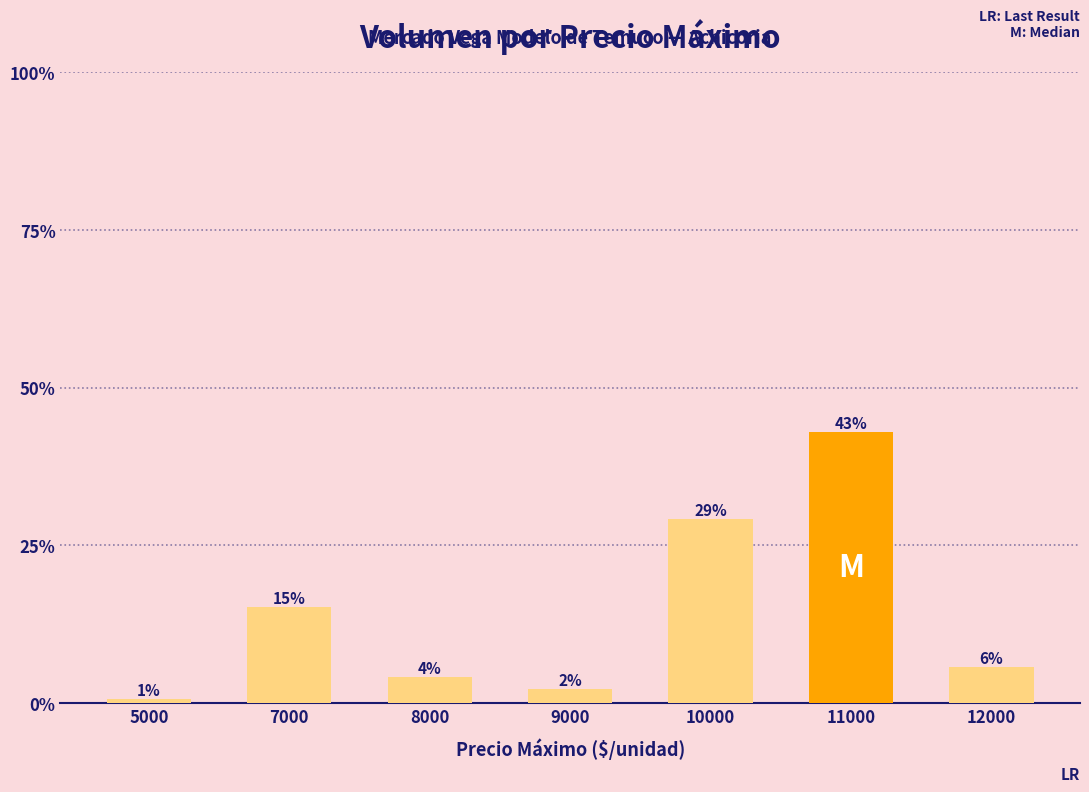

Are the bars horizontal?

No